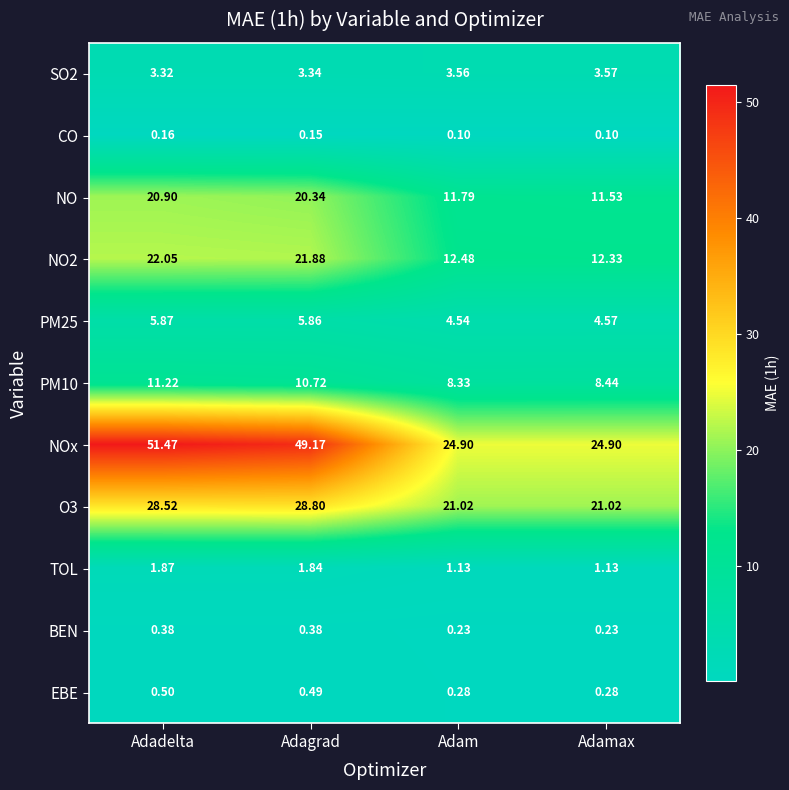

Which series has the largest range (max minus min)?

NOx